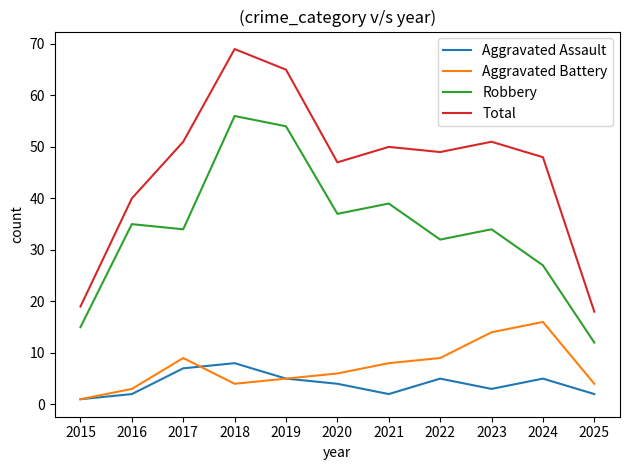

How many Aggravated Assault values are between 2 and 5?

8